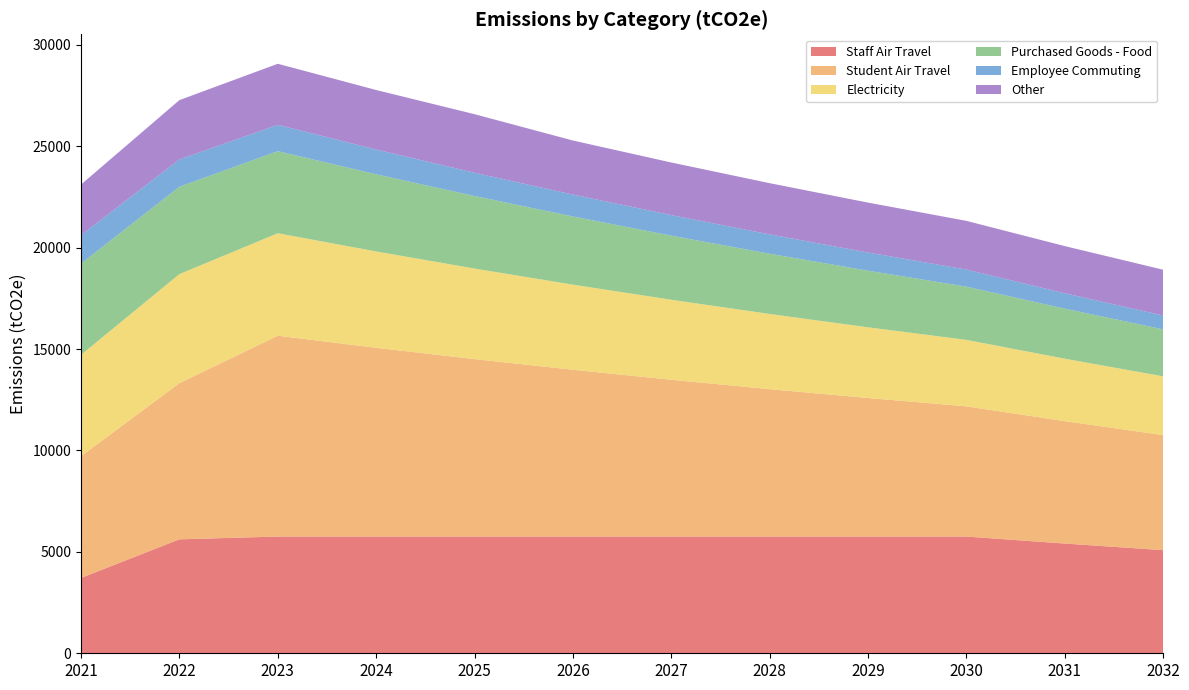

Reading left to right, extract all data points from this chart.

Staff Air Travel: 3713.0	5617.0	5754.0	5754.0	5754.0	5754.0	5754.0	5754.0	5754.0	5754.0	5408.8	5084.2
Student Air Travel: 6000.0	7700.0	9900.0	9306.0	8747.6	8222.8	7729.4	7265.6	6829.7	6419.9	6034.7	5672.6
Electricity: 5000.0	5375.0	5052.5	4749.4	4464.4	4196.5	3944.7	3708.1	3485.6	3276.4	3079.8	2895.1
Purchased Goods - Food: 4500.0	4305.4	4047.1	3804.2	3576.0	3361.4	3159.7	2970.2	2791.9	2624.4	2467.0	2318.9
Employee Commuting: 1400.0	1348.9	1298.9	1221.0	1147.7	1078.8	1014.1	953.3	896.1	842.3	758.1	682.3
Other: 2494.0	2923.4	3008.5	2933.5	2886.3	2664.7	2592.3	2524.2	2460.2	2400.0	2324.4	2255.6